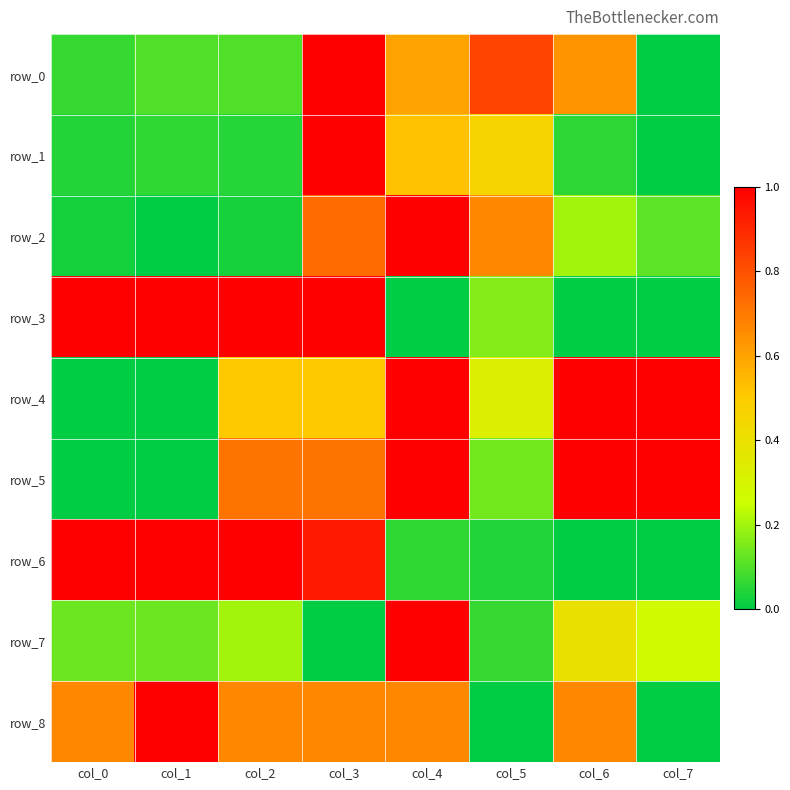

At which category does the chart reach its peak across all series?

col_3